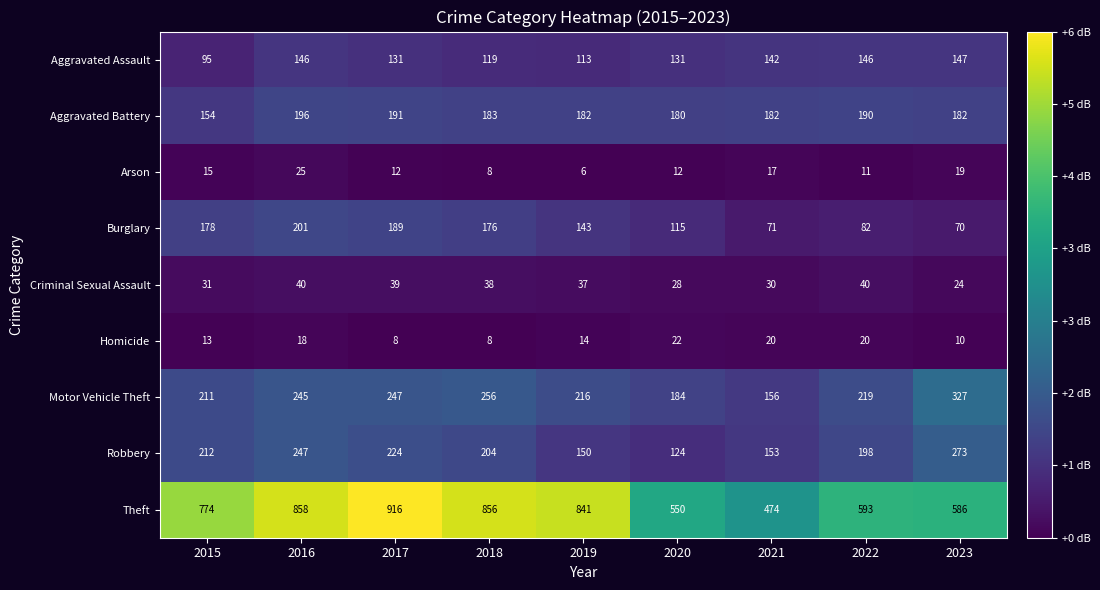

Rank the series by their maximum value, from lowest to highest.

Homicide, Arson, Criminal Sexual Assault, Aggravated Assault, Aggravated Battery, Burglary, Robbery, Motor Vehicle Theft, Theft